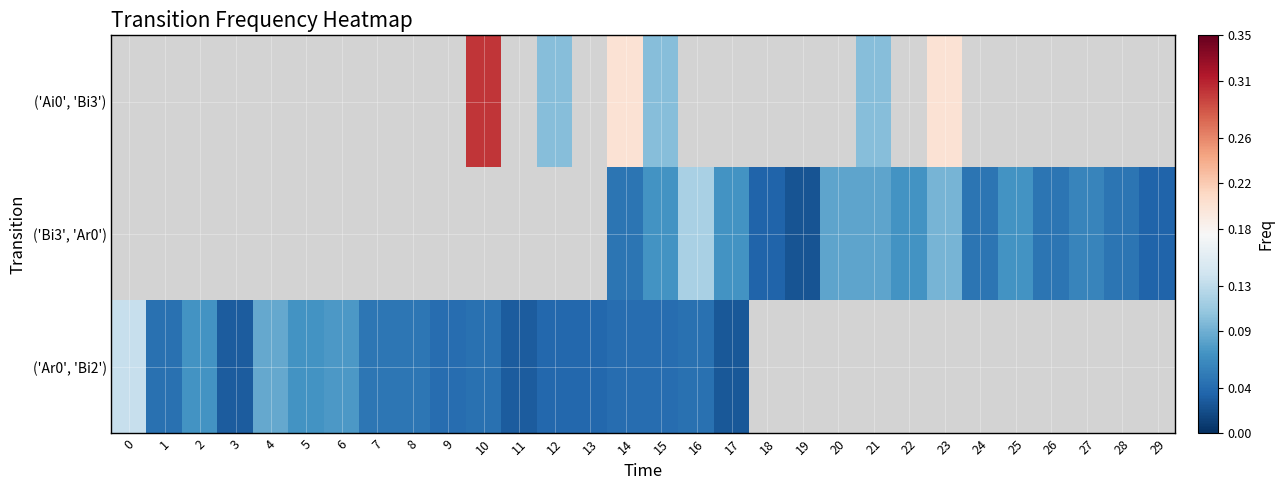

Between 11 and 5, which is larger?

5